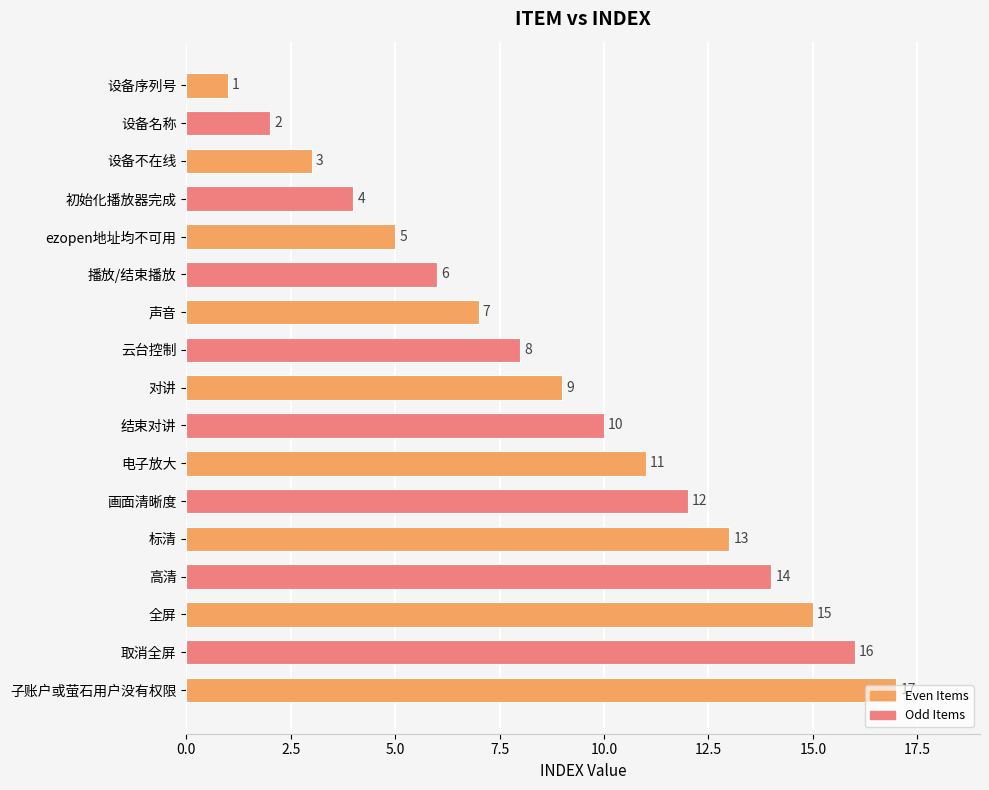

The chart shows a value of 5 at 全屏. True or false?

False